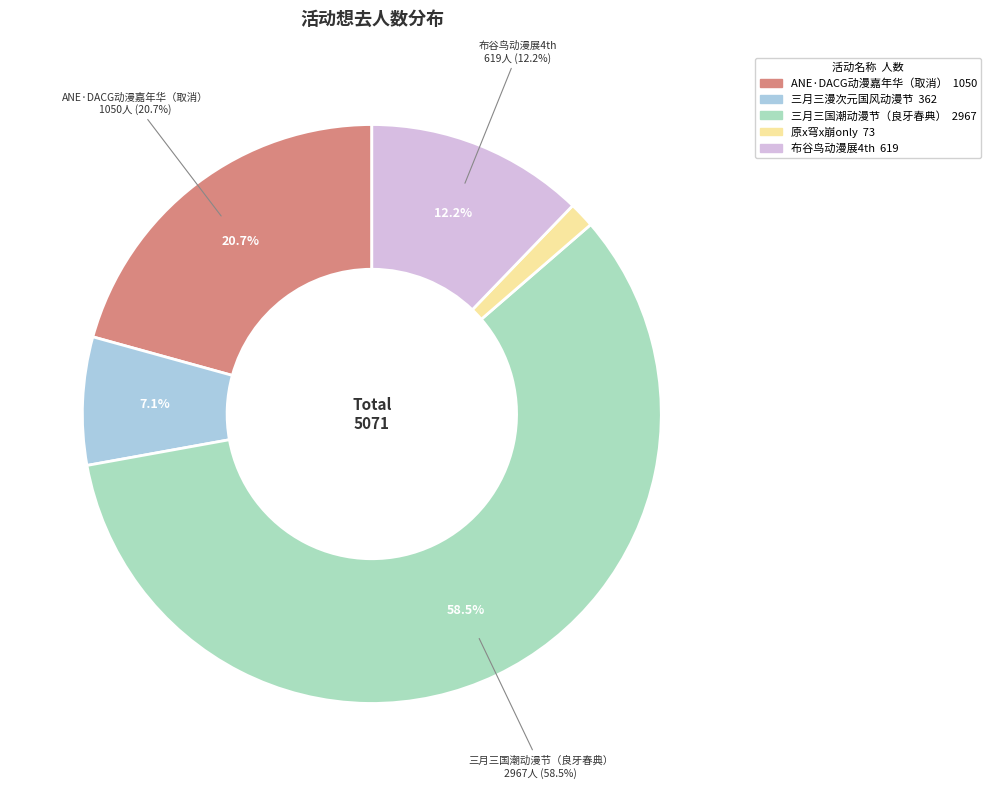

To the nearest percent, what is the difference between the 南宁·第一届ANE·DACG动漫嘉年华（取消） and 南宁·三月三漫次元国风动漫节 slice percentages?

14%